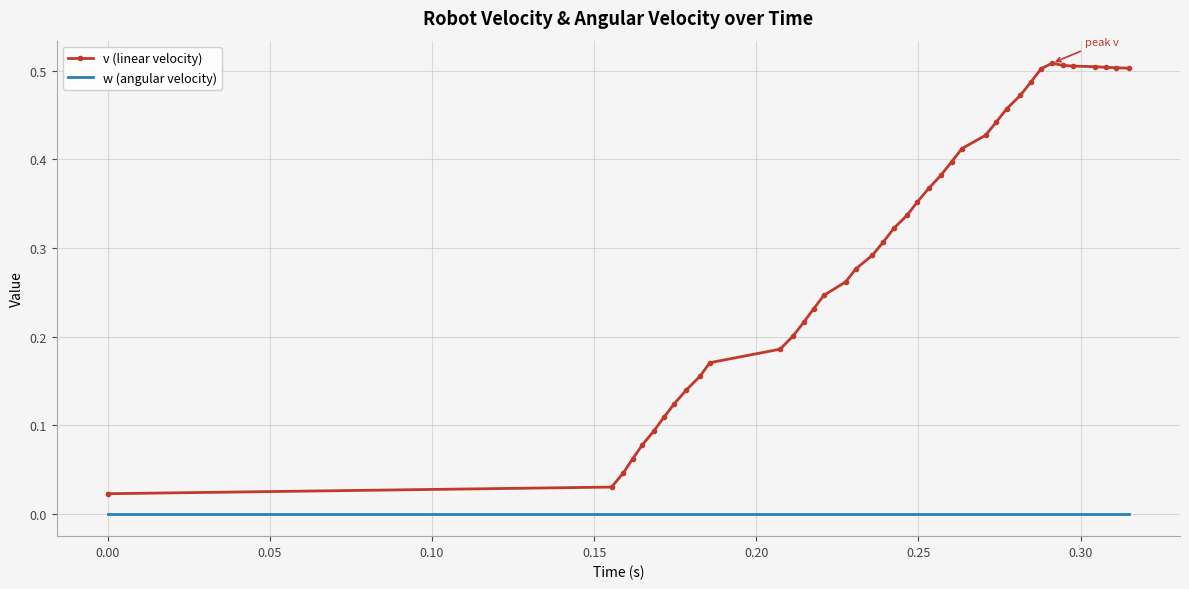

List the series in order of their overall mean, lowest first.

w (angular velocity), v (linear velocity)